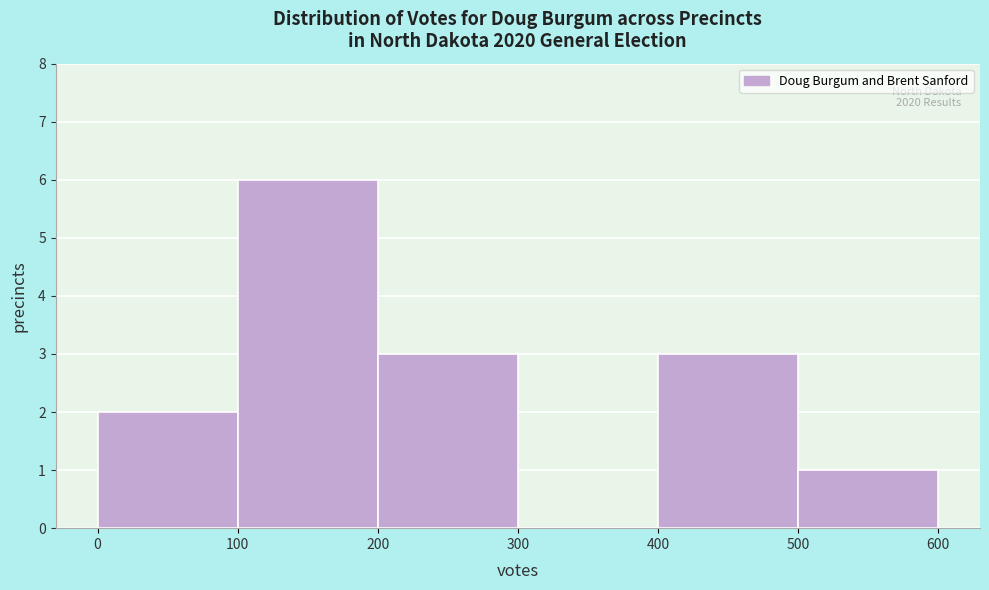

Which range on the x-axis has the tallest bar?

100 to 200